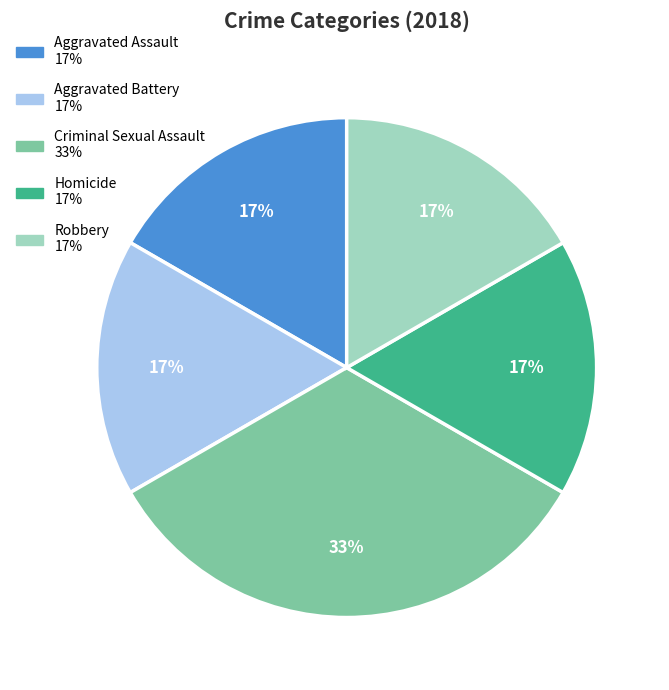

What is the largest slice in the pie chart?

Criminal Sexual Assault